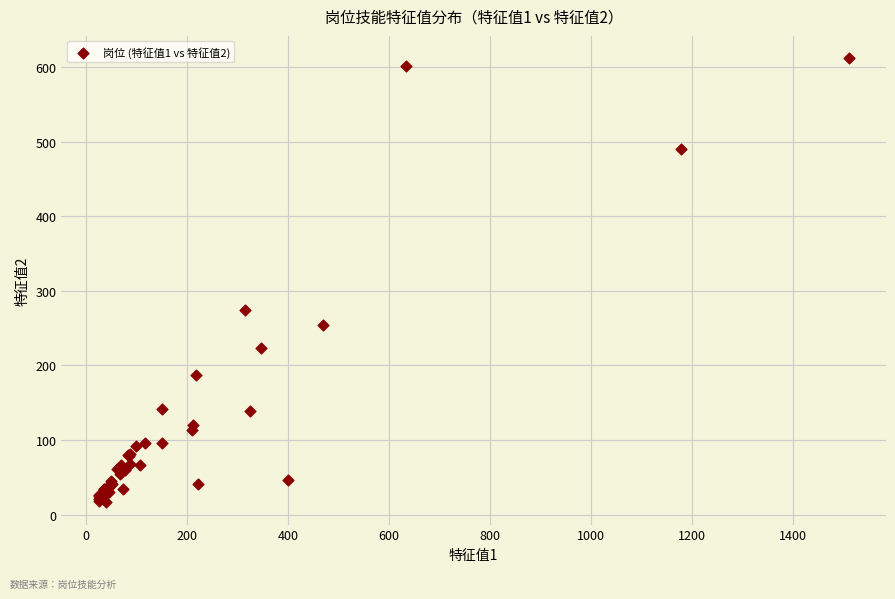

What Y value in the scatter plot is closest to 314?

274.5